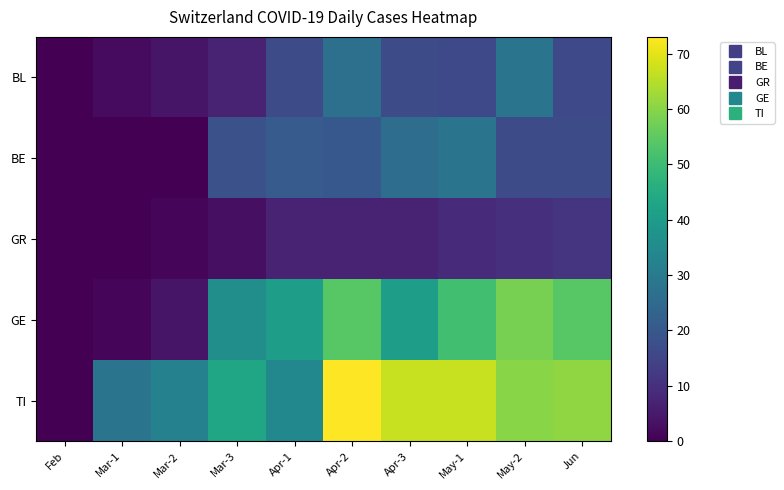

Reading left to right, transcribe all the data shown in this chart.

BL: Feb=0	Mar-1=2	Mar-2=4	Mar-3=7	Apr-1=17	Apr-2=27	Apr-3=17	May-1=16	May-2=28	Jun=16
BE: Feb=0	Mar-1=0	Mar-2=0	Mar-3=18	Apr-1=21	Apr-2=20	Apr-3=26	May-1=28	May-2=17	Jun=17
GR: Feb=0	Mar-1=0	Mar-2=1	Mar-3=3	Apr-1=7	Apr-2=7	Apr-3=7	May-1=9	May-2=10	Jun=11
GE: Feb=0	Mar-1=1	Mar-2=4	Mar-3=36	Apr-1=41	Apr-2=54	Apr-3=41	May-1=51	May-2=58	Jun=54
TI: Feb=0	Mar-1=28	Mar-2=32	Mar-3=43	Apr-1=34	Apr-2=73	Apr-3=67	May-1=67	May-2=60	Jun=61